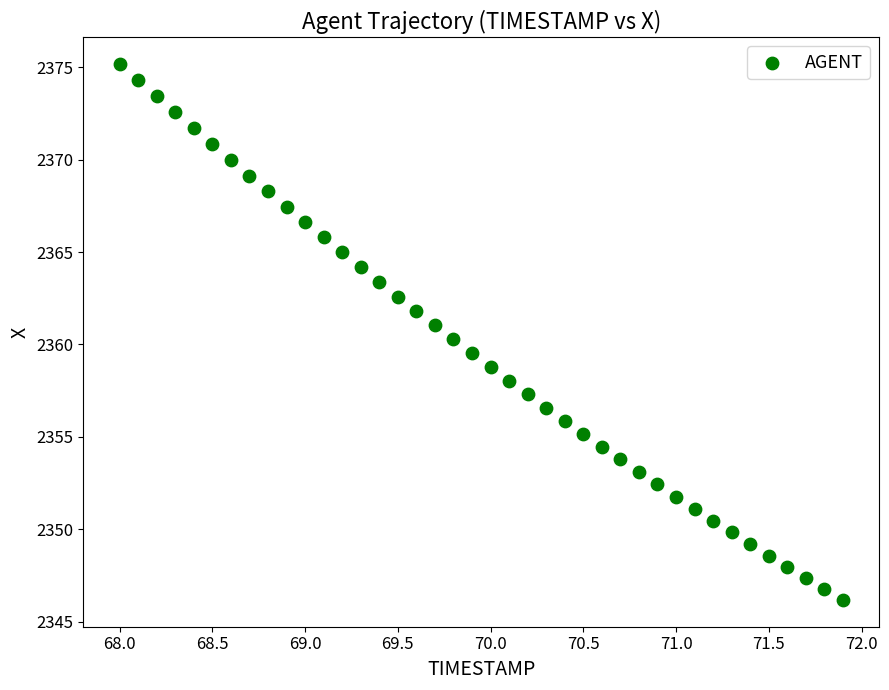

What is the range of Y values (max minus min)?

29.0